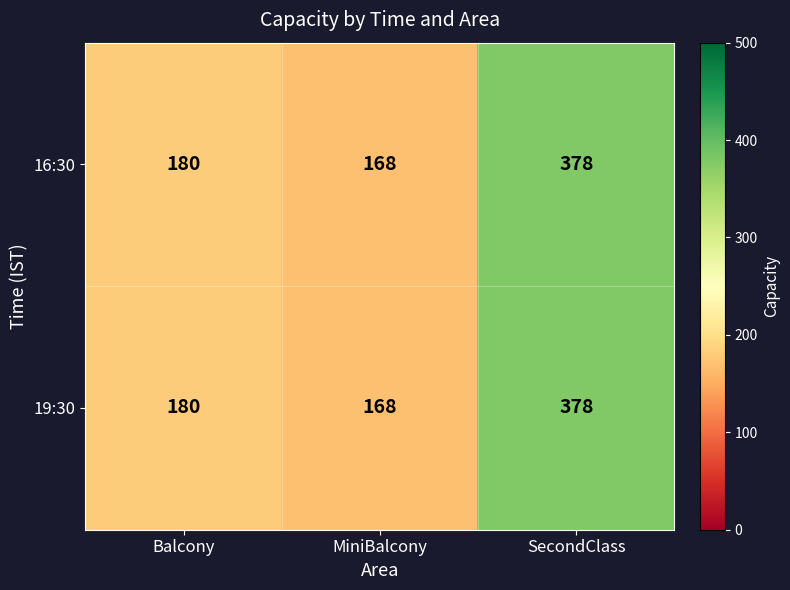

Which category has the lowest value in the 19:30 series?

MiniBalcony